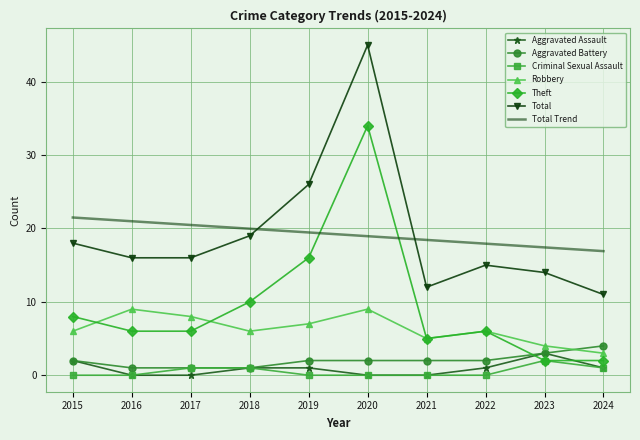

What value does the Aggravated Battery series have at 2020?

2.0